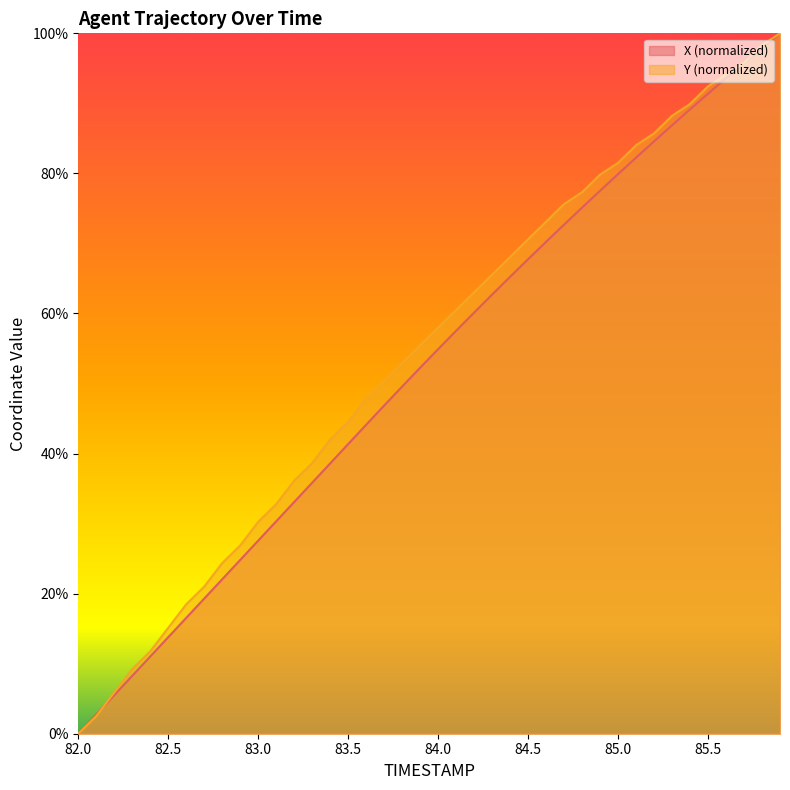

True or false: X has more than 1 points higher than both neighbors.

False